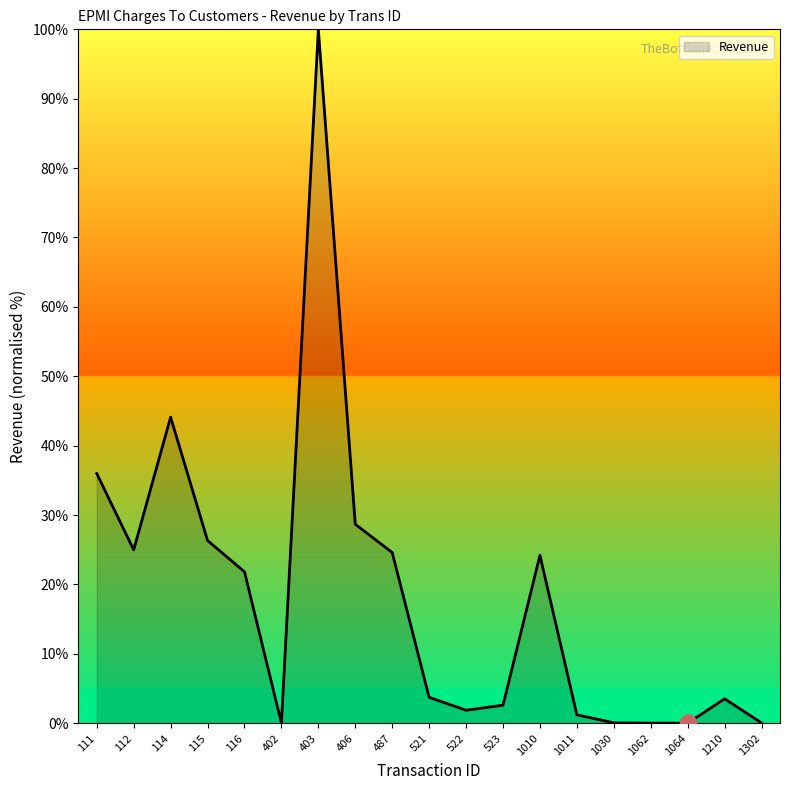

Does the chart display data point markers on the line(s)?

No